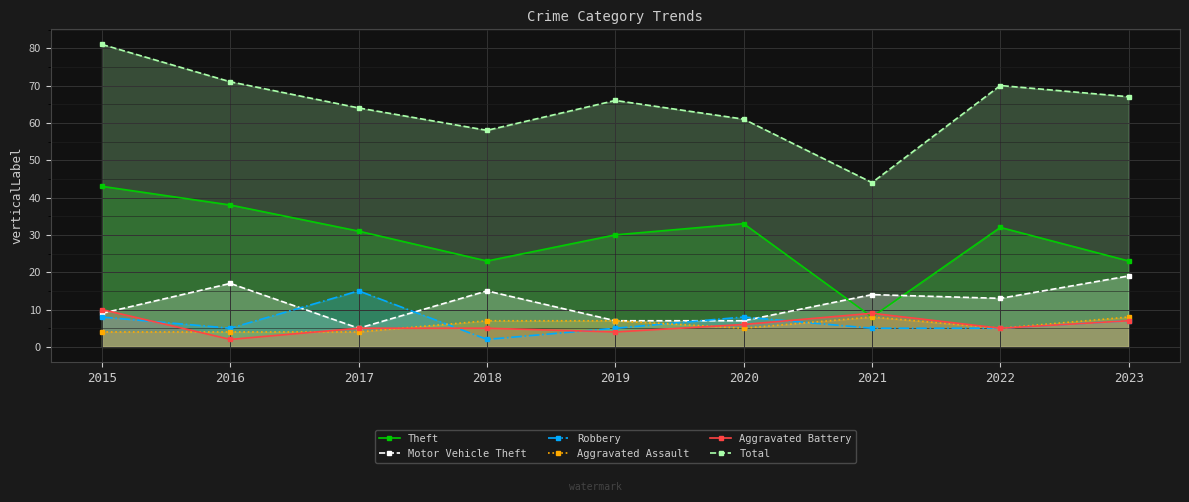

Rank the series by their maximum value, from lowest to highest.

Aggravated Assault, Aggravated Battery, Robbery, Motor Vehicle Theft, Theft, Total